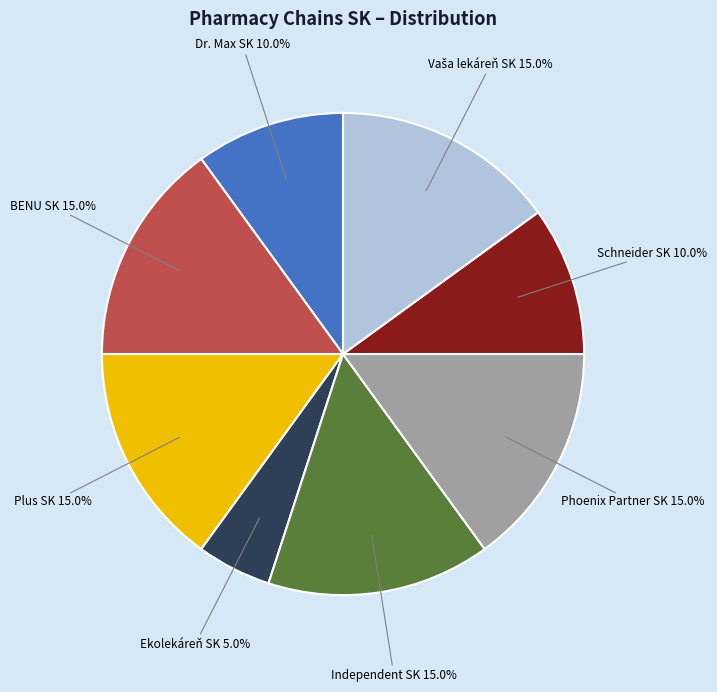

Is there any slice that represents more than half of the pie?

No